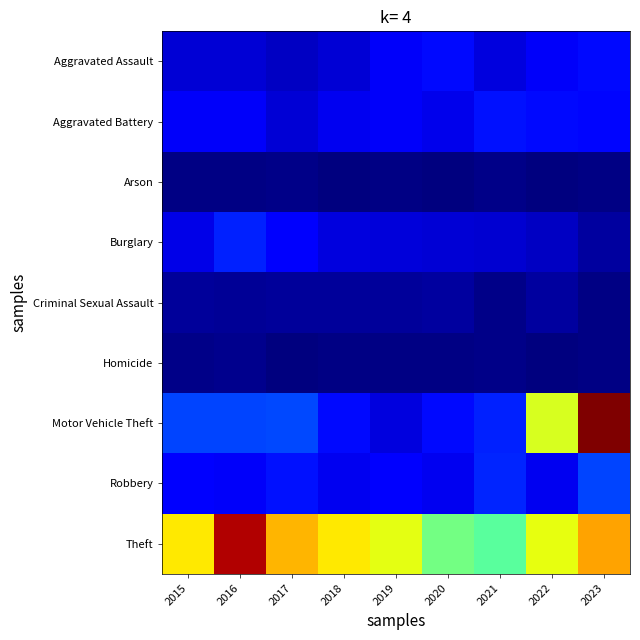

Reading left to right, transcribe all the data shown in this chart.

Aggravated Assault: 2015=15	2016=15	2017=12	2018=15	2019=21	2020=27	2021=17	2022=21	2023=27
Aggravated Battery: 2015=21	2016=21	2017=15	2018=20	2019=21	2020=19	2021=28	2022=27	2023=26
Arson: 2015=1	2016=1	2017=2	2018=0	2019=1	2020=0	2021=2	2022=0	2023=1
Burglary: 2015=18	2016=31	2017=22	2018=17	2019=16	2020=15	2021=14	2022=12	2023=6
Criminal Sexual Assault: 2015=5	2016=4	2017=5	2018=5	2019=5	2020=6	2021=2	2022=6	2023=1
Homicide: 2015=2	2016=3	2017=0	2018=1	2019=1	2020=1	2021=2	2022=0	2023=1
Motor Vehicle Theft: 2015=38	2016=38	2017=39	2018=27	2019=17	2020=27	2021=31	2022=121	2023=198
Robbery: 2015=25	2016=21	2017=28	2018=20	2019=24	2020=20	2021=32	2022=20	2023=38
Theft: 2015=131	2016=189	2017=142	2018=131	2019=124	2020=97	2021=91	2022=125	2023=146